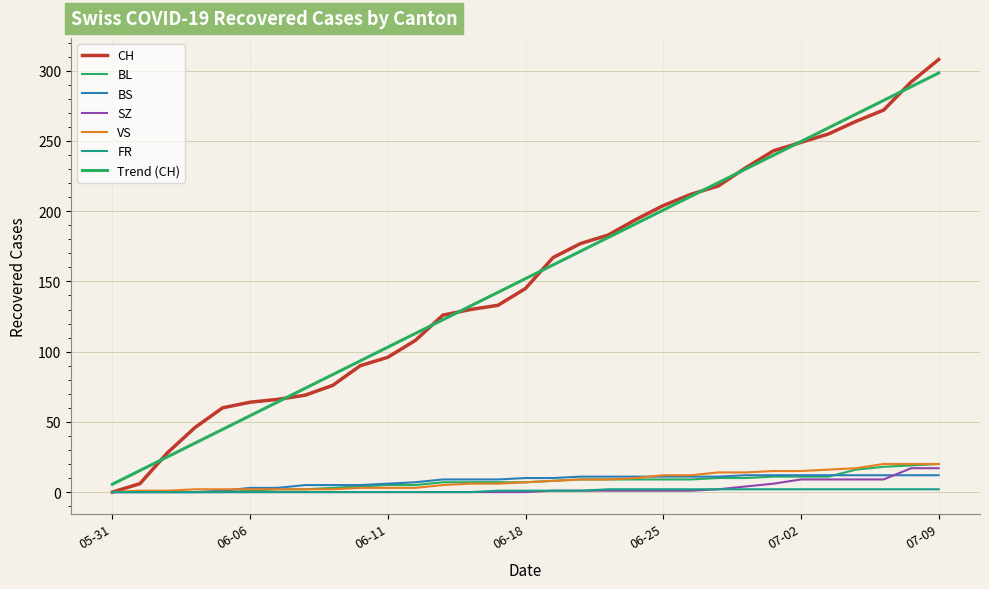

Which series has the largest range (max minus min)?

CH